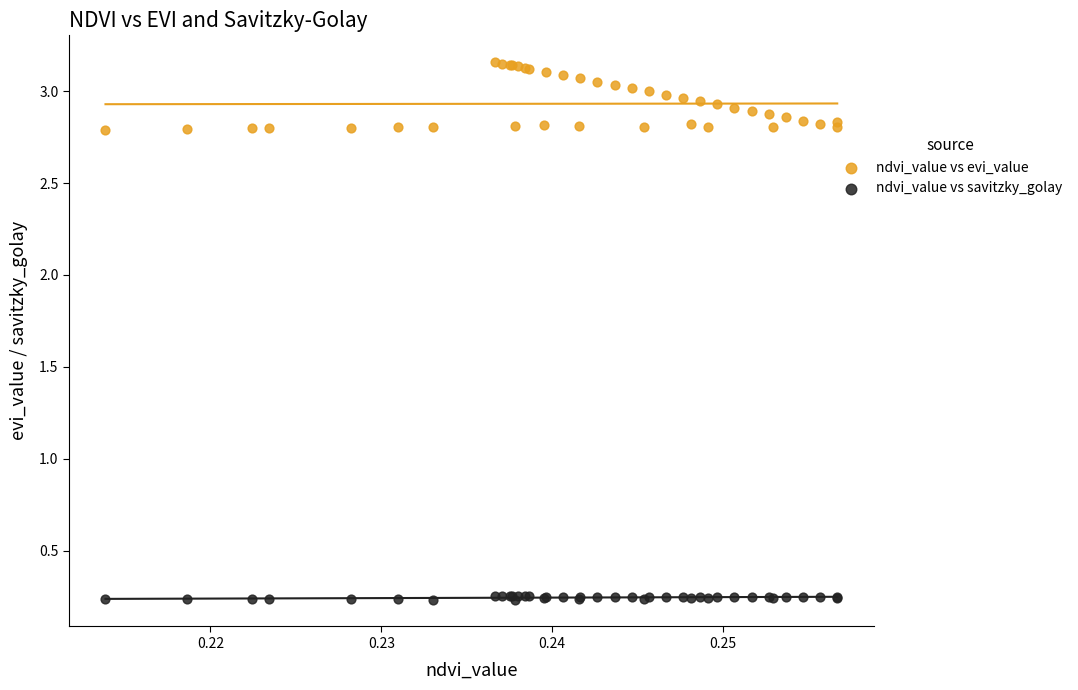

Which series reaches the minimum Y coordinate?

ndvi_value vs savitzky_golay